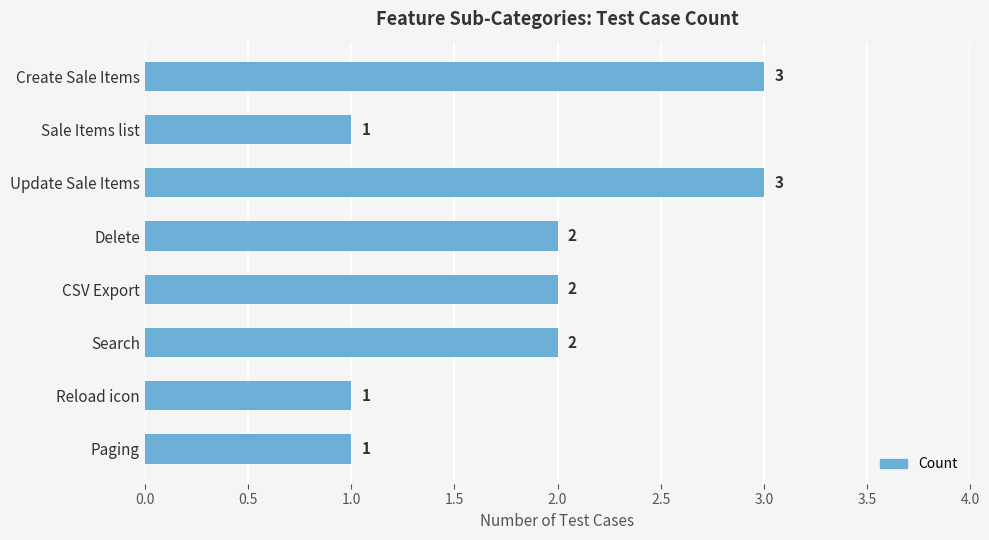

What is the sum of the values at CSV Export and Sale Items list?

3